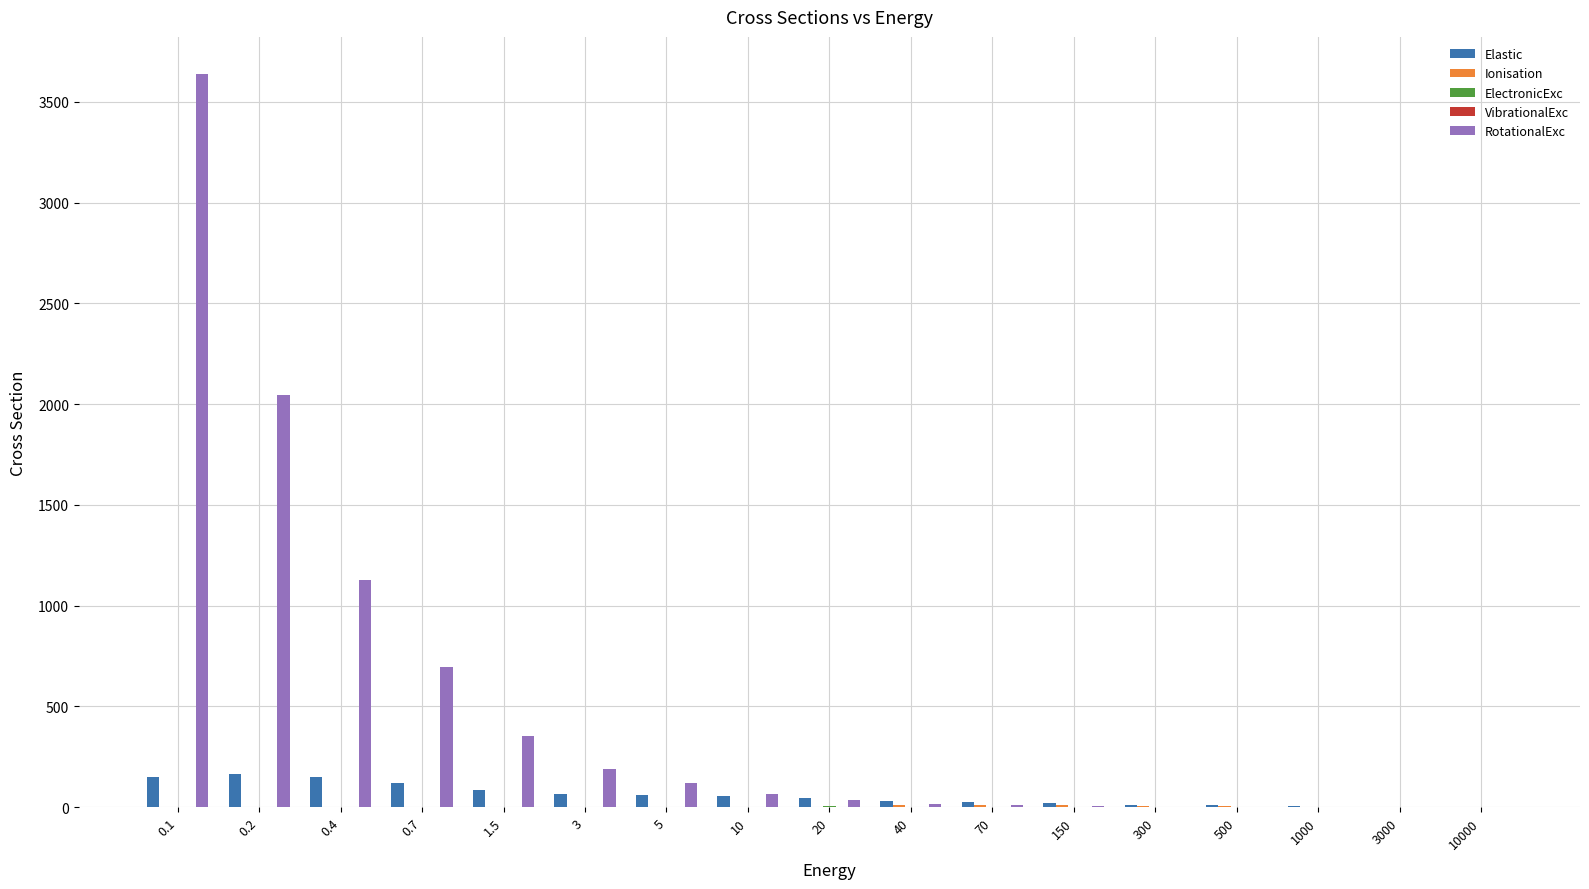

Is it true that RotationalExc equals 0.1 at 10000?

True